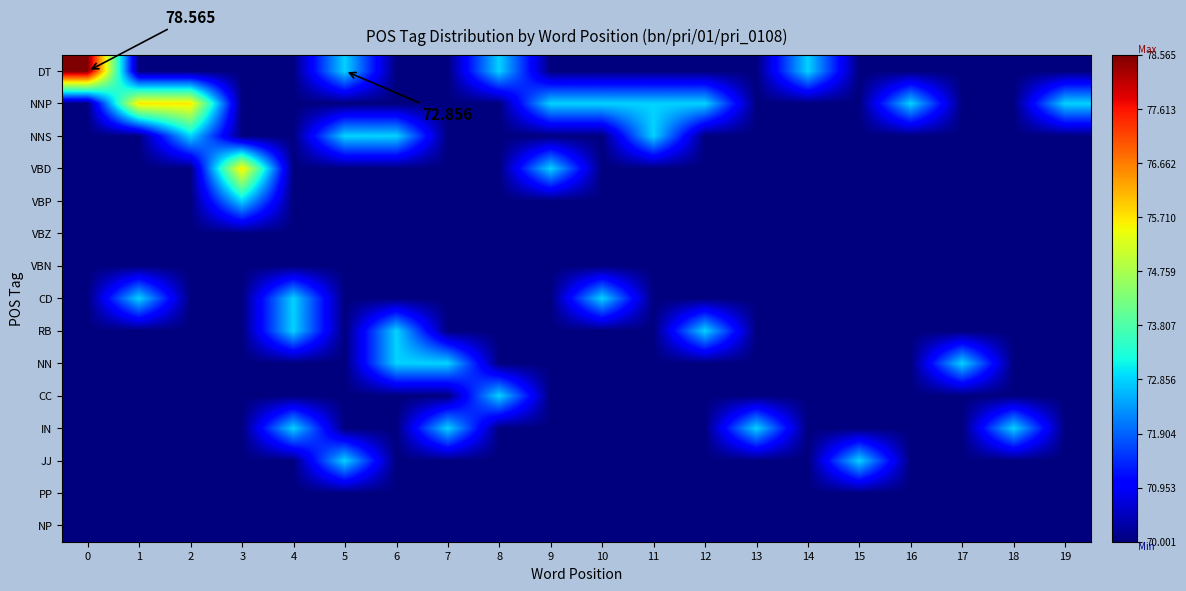

Between 3 and 19, which series saw the biggest shift?

VBD